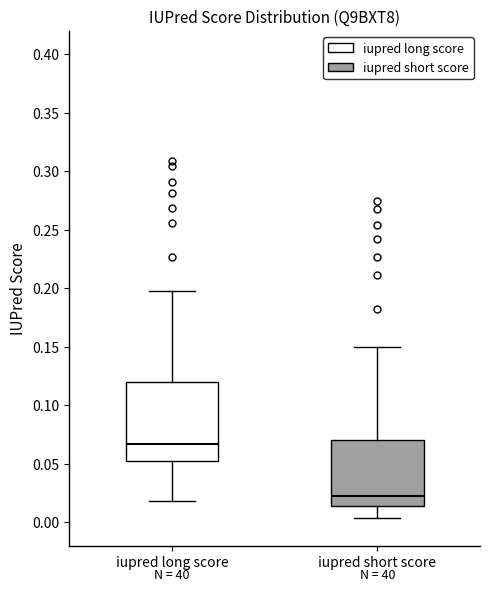

Where does the lower whisker of the box for iupred long score end on the y-axis? The values are not printed on the chart, so give them approximately, as read against the axis.

0.020